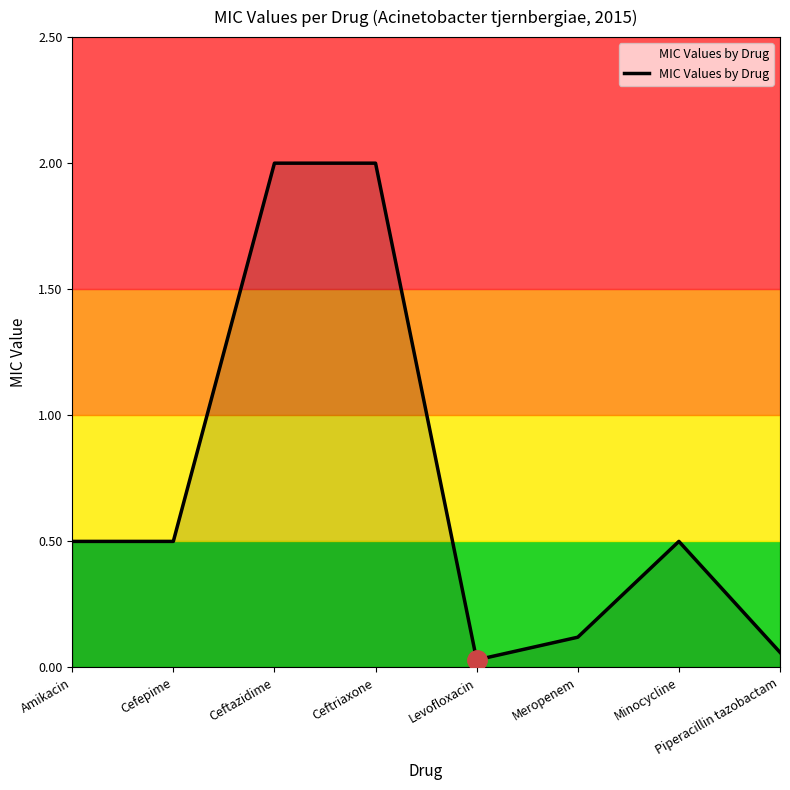

Which has a higher value, Meropenem or Levofloxacin?

Meropenem